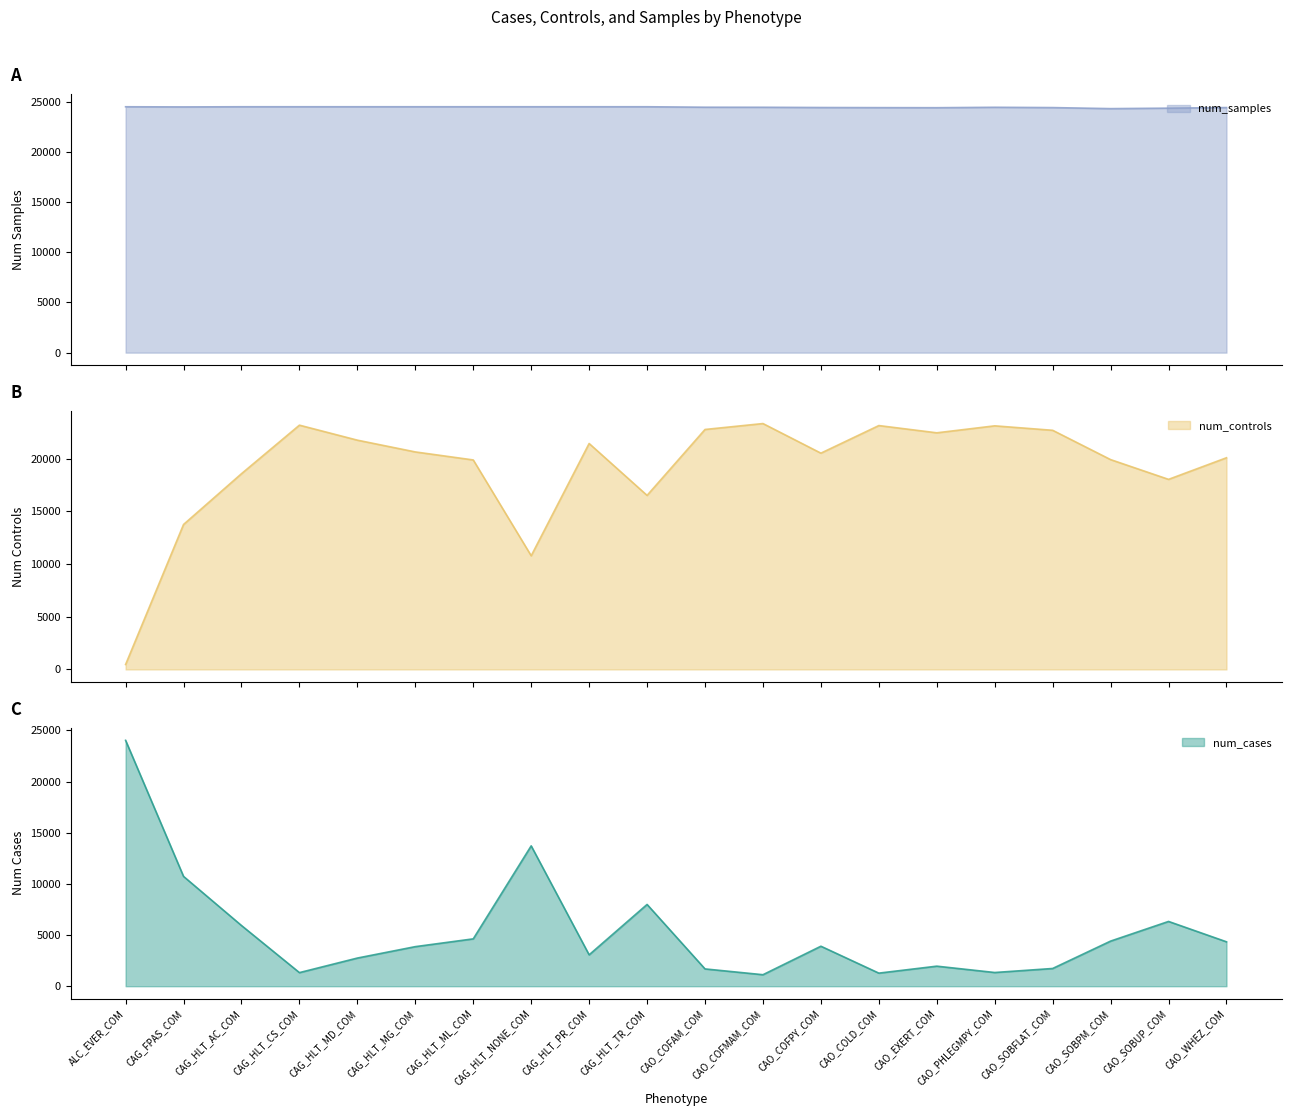

At which category does num_samples reach its first local peak?

CAO_PHLEGMPY_COM